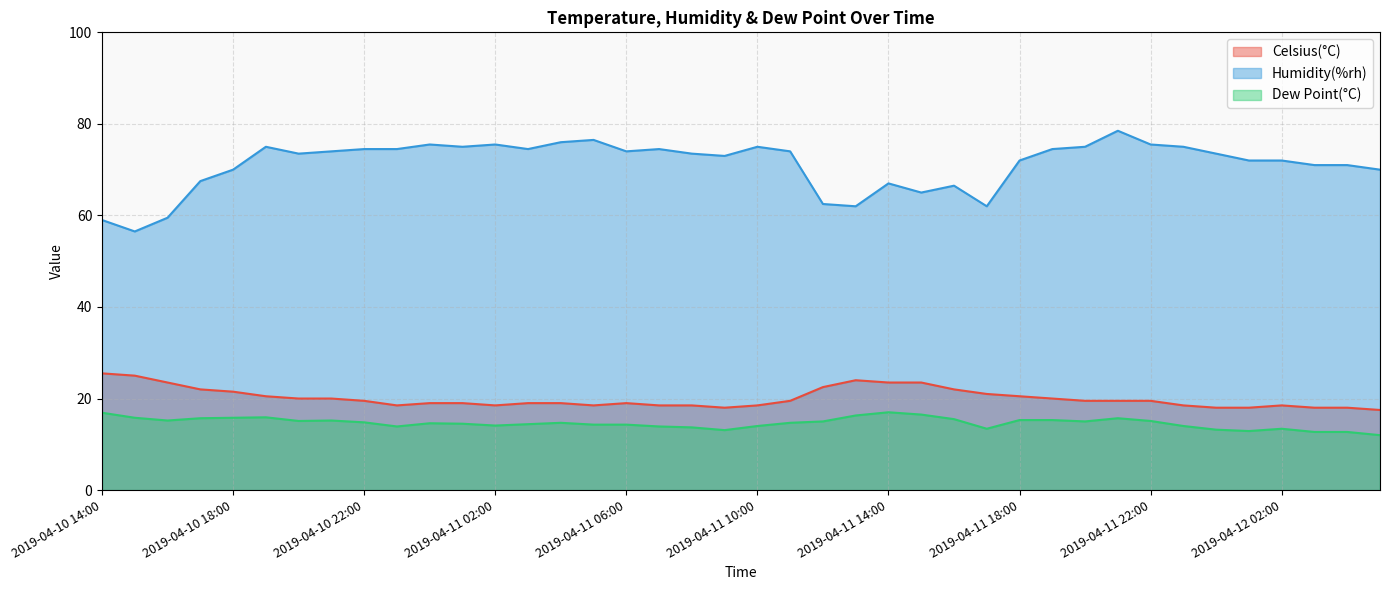

Where is the first local maximum for Celsius(°C)?

2019-04-11 06:00